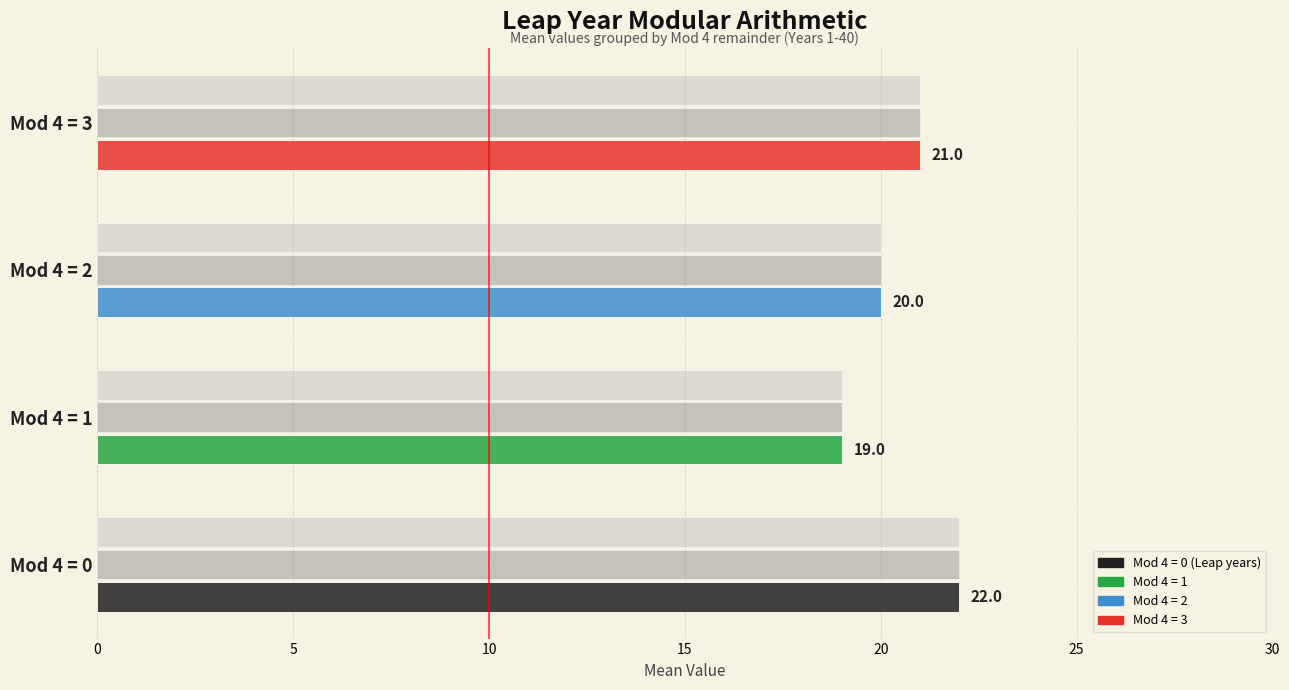

What is the greatest value displayed?

22